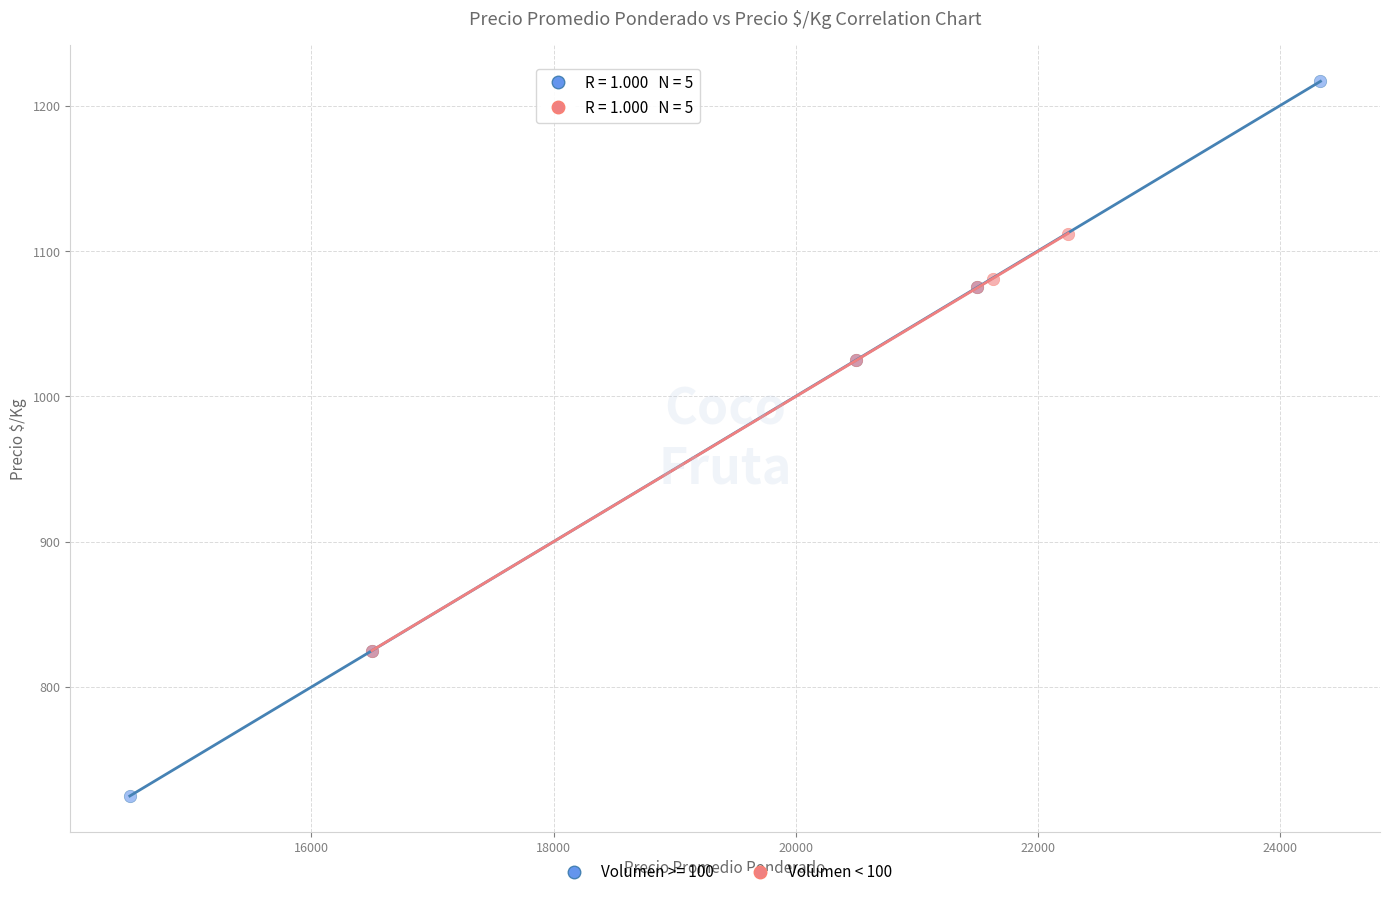

Which series contains the highest Y value?

Volumen >= 100